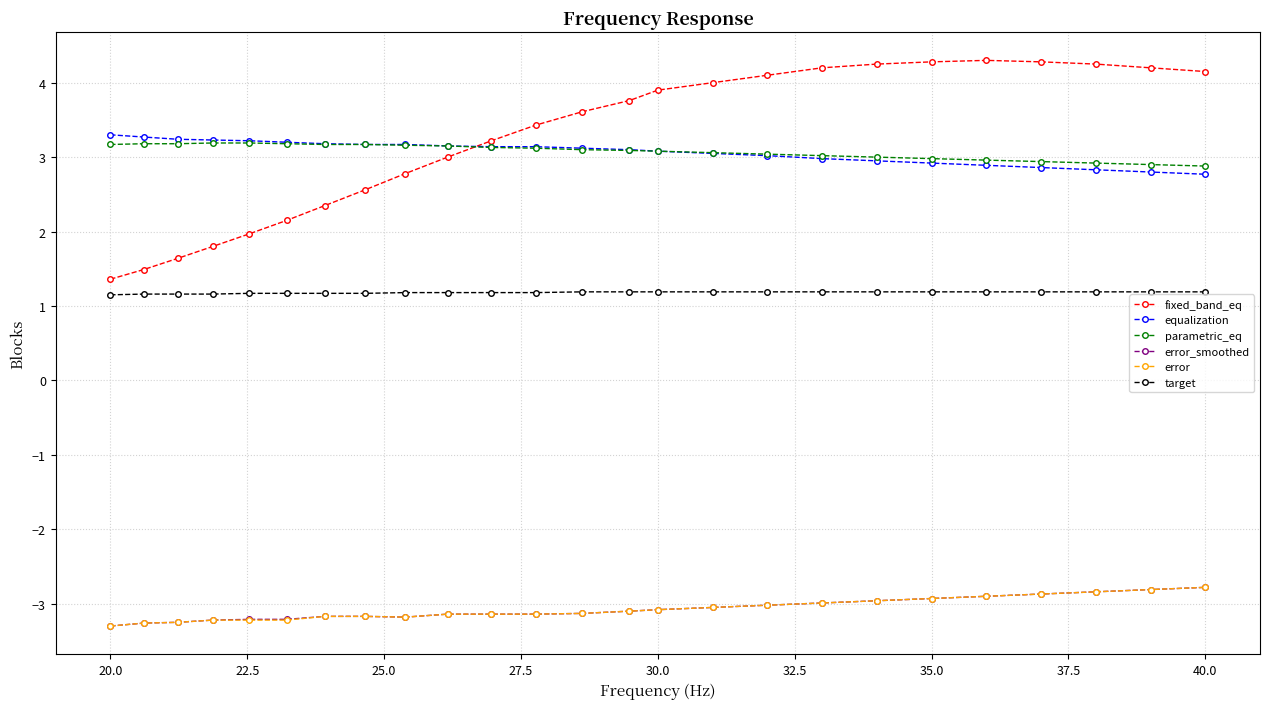

Which series has the widest spread of values?

fixed_band_eq